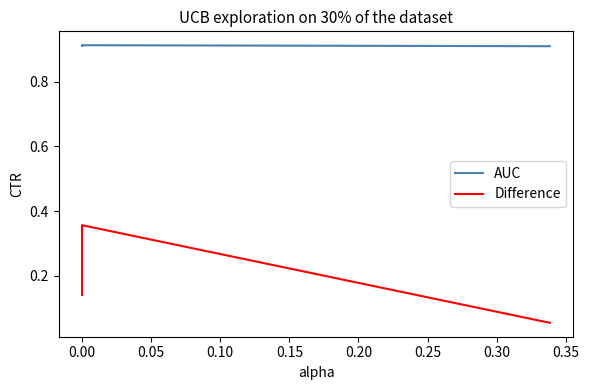

What is the difference between the second highest and second lowest values in the Difference series?

0.2